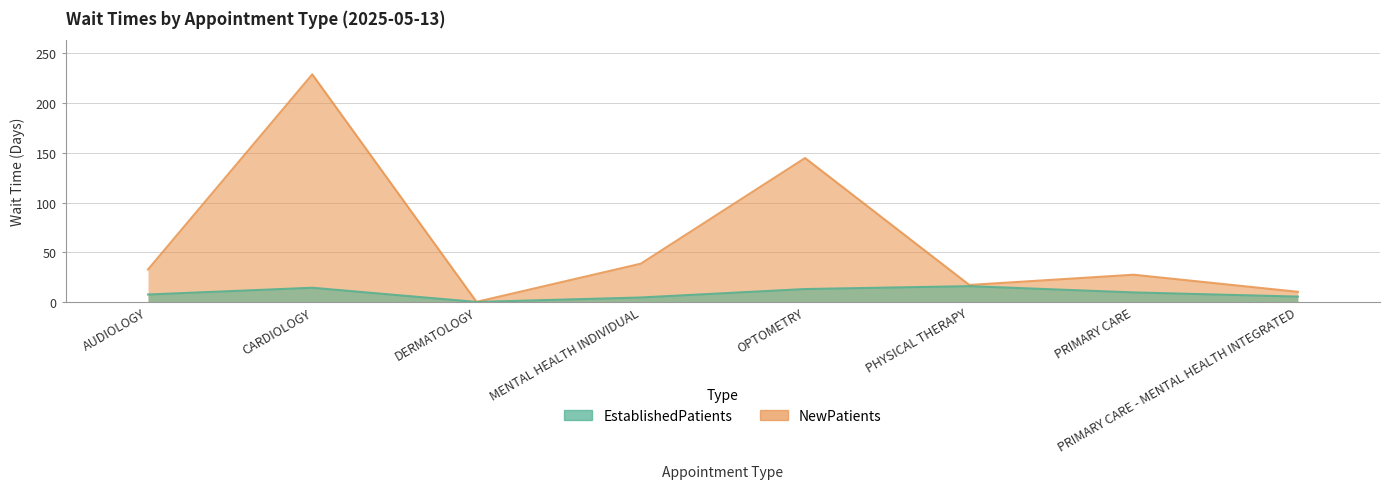

True or false: NewPatients and EstablishedPatients intersect in this chart.

False